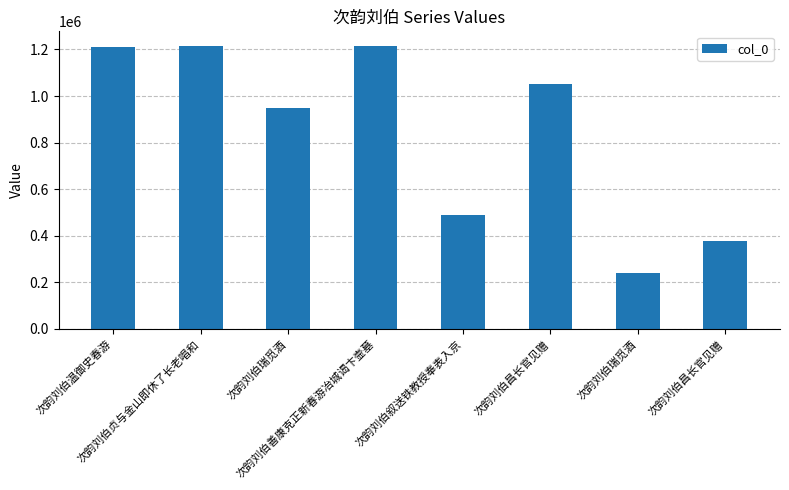

How many bars are there in total?

8